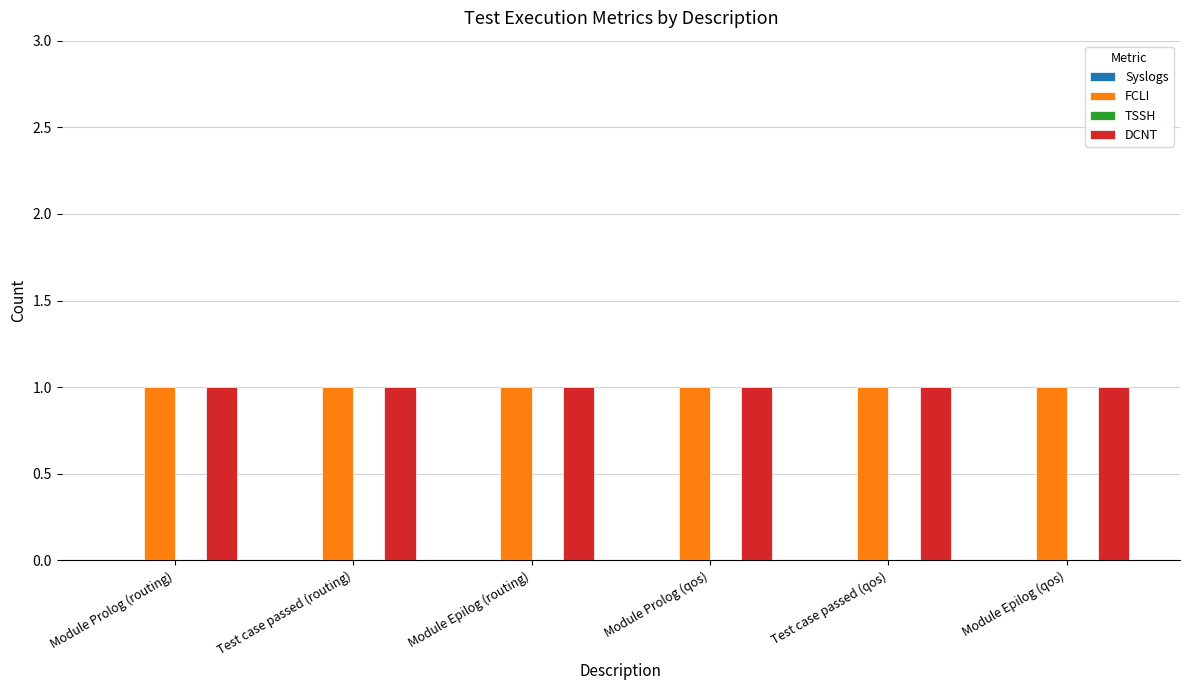

At which category is the sum across all series the highest?

Module Prolog (routing)